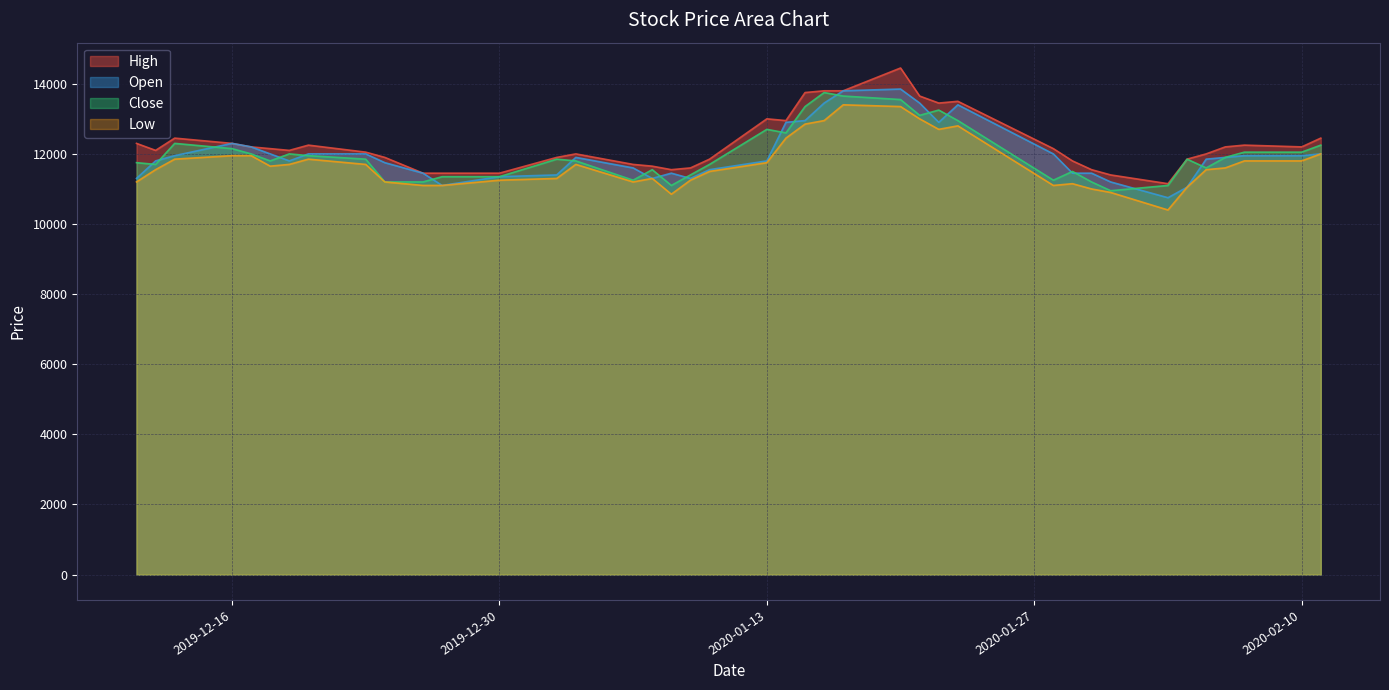

At which category does Low reach its first local valley?

2019-12-18